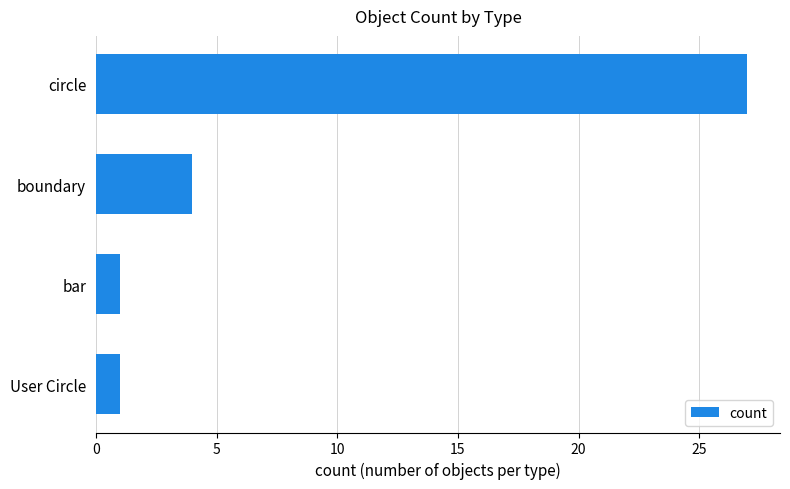

Count the values in the range 1 to 27.

4